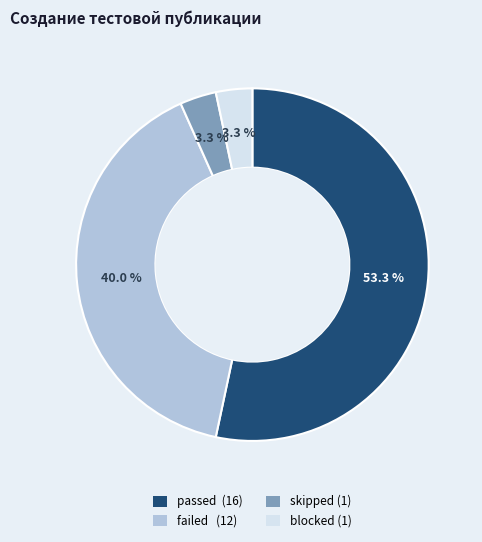

To the nearest percent, what percentage of the pie is blocked?

3%